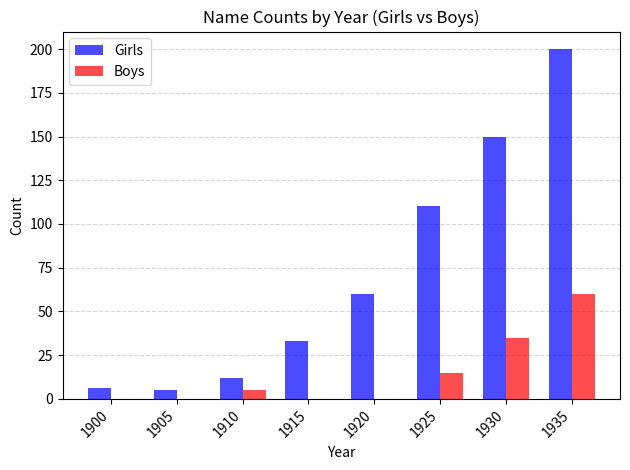

Is it true that Girls equals 60 at 1920?

True